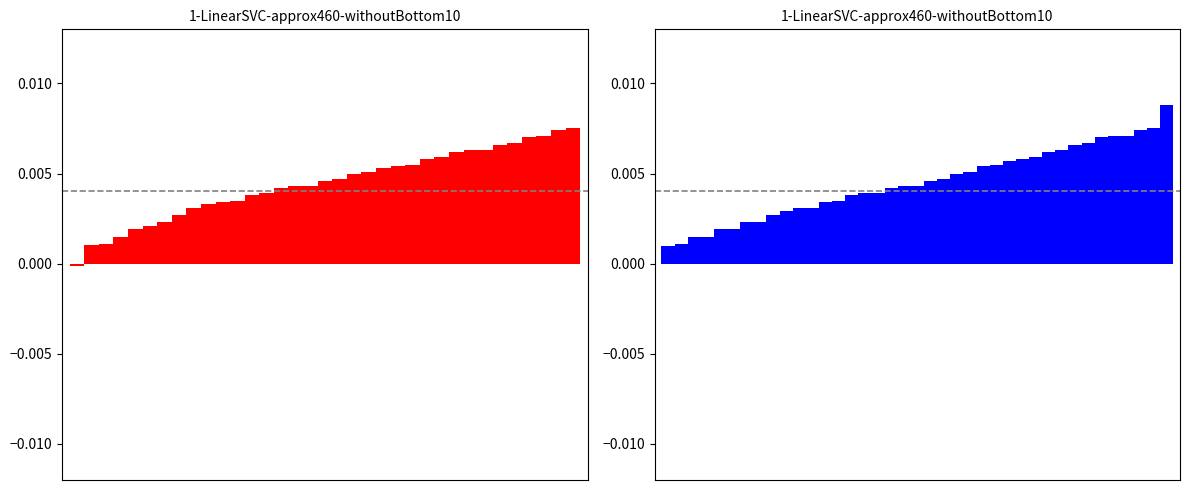

How many bars are there in total?

39